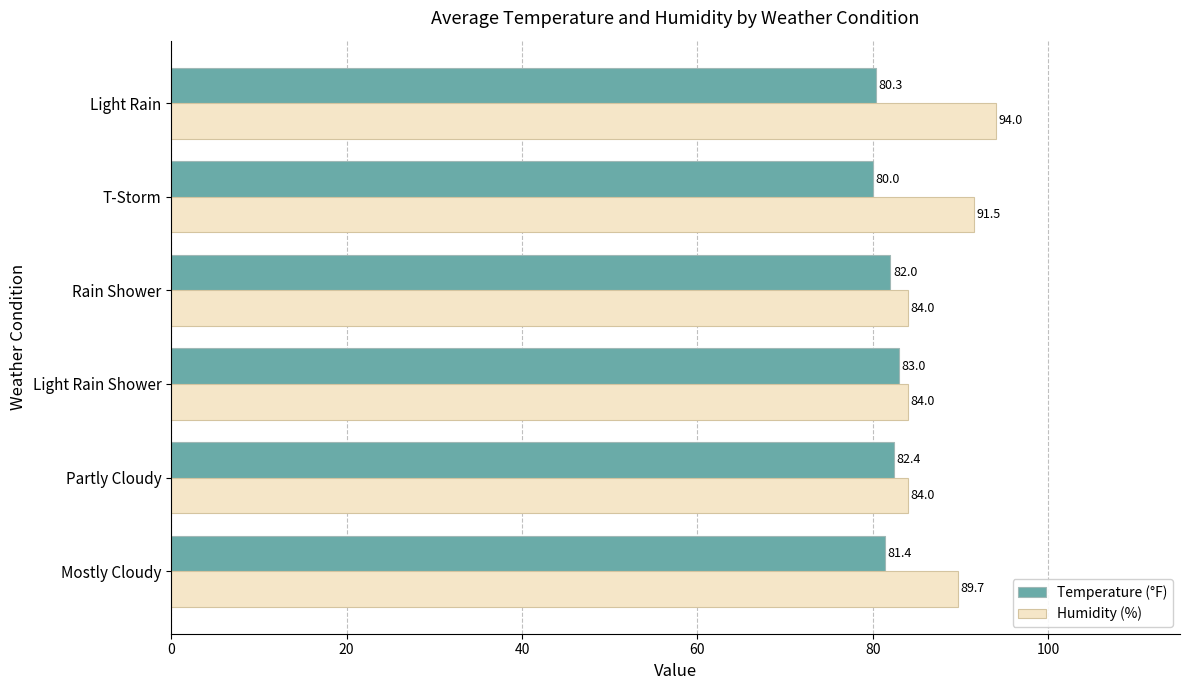

Rank the series by their maximum value, from lowest to highest.

Temperature (°F), Humidity (%)